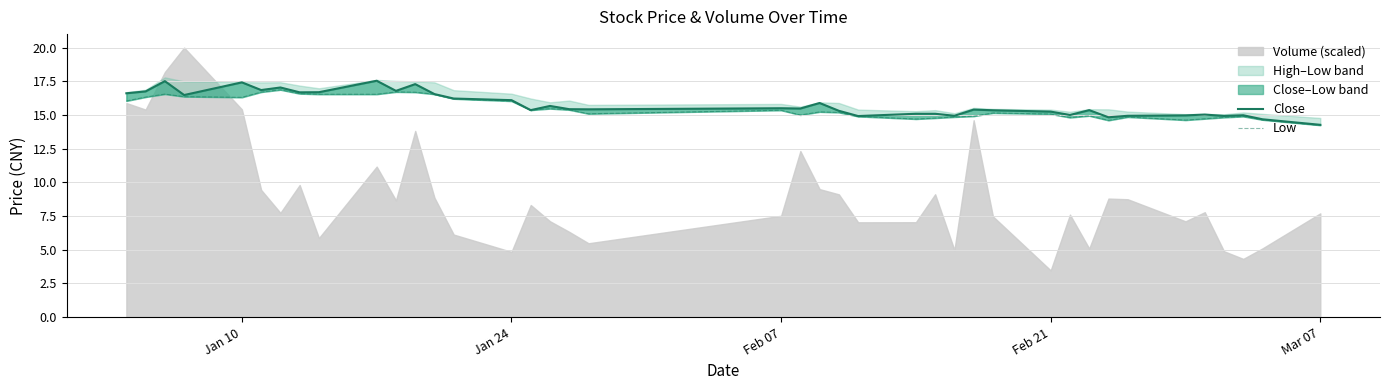

How many data points in low are above 15?

24